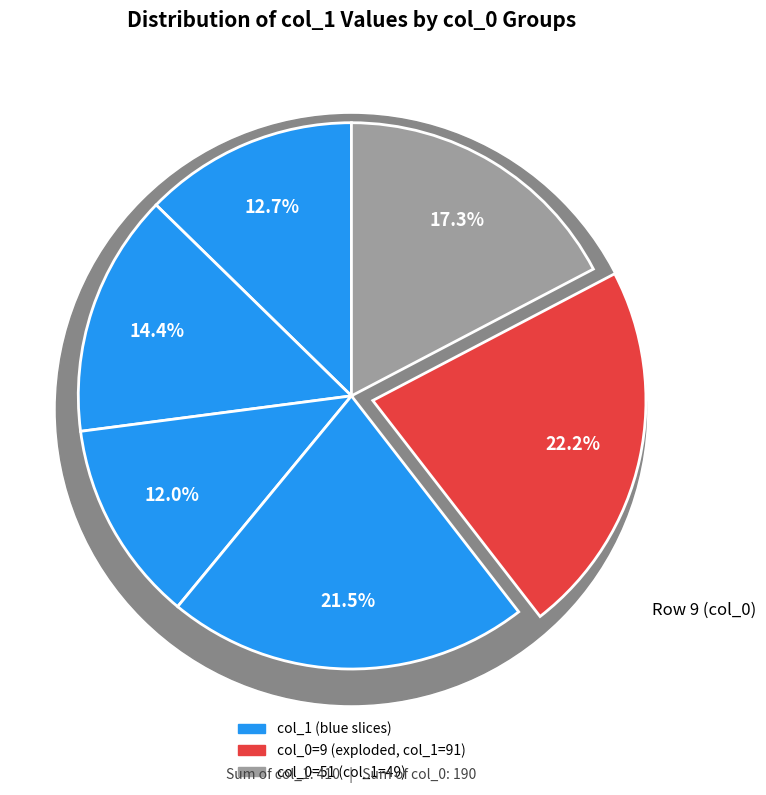

To the nearest percent, what is the difference between the largest and smallest slice percentages?

10%